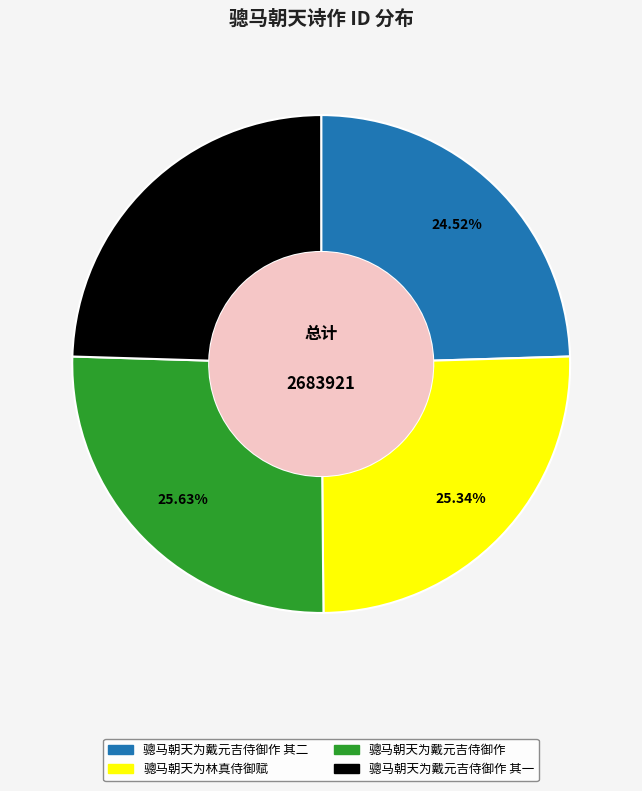

Is there a majority slice in this chart?

No